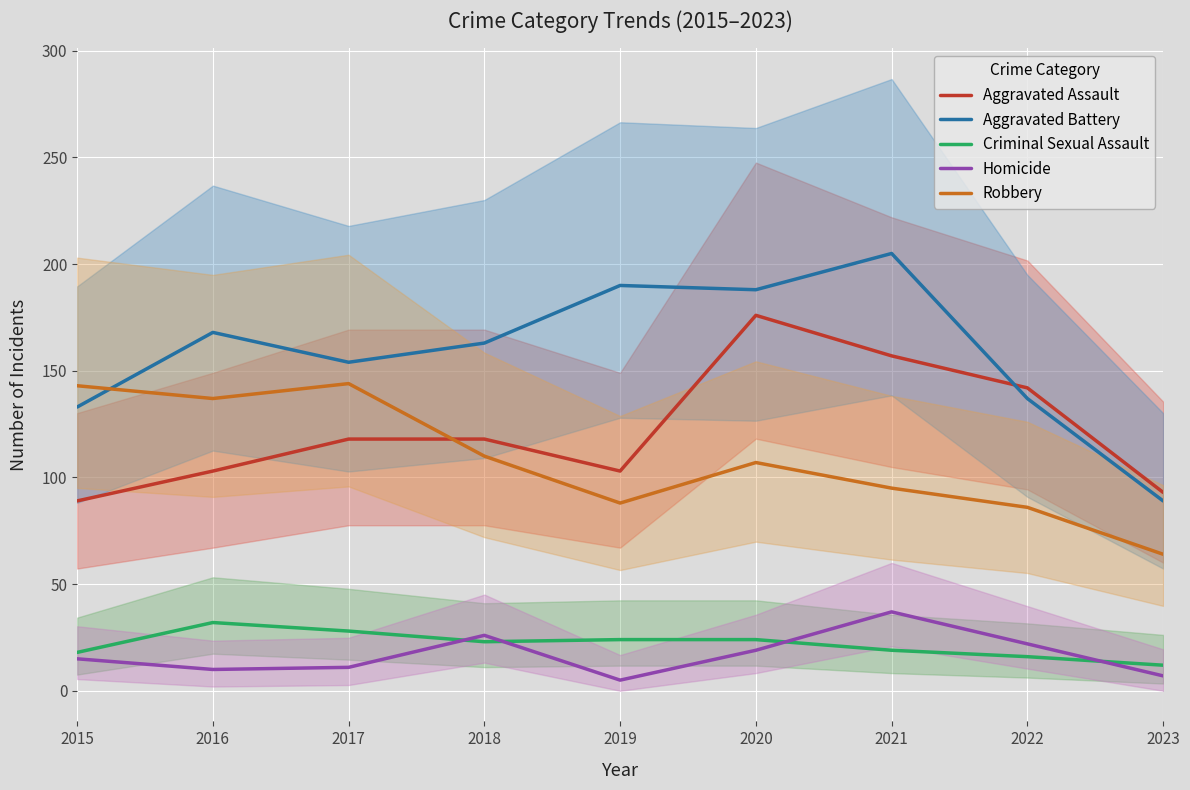

How many categories are shown in the chart?

9